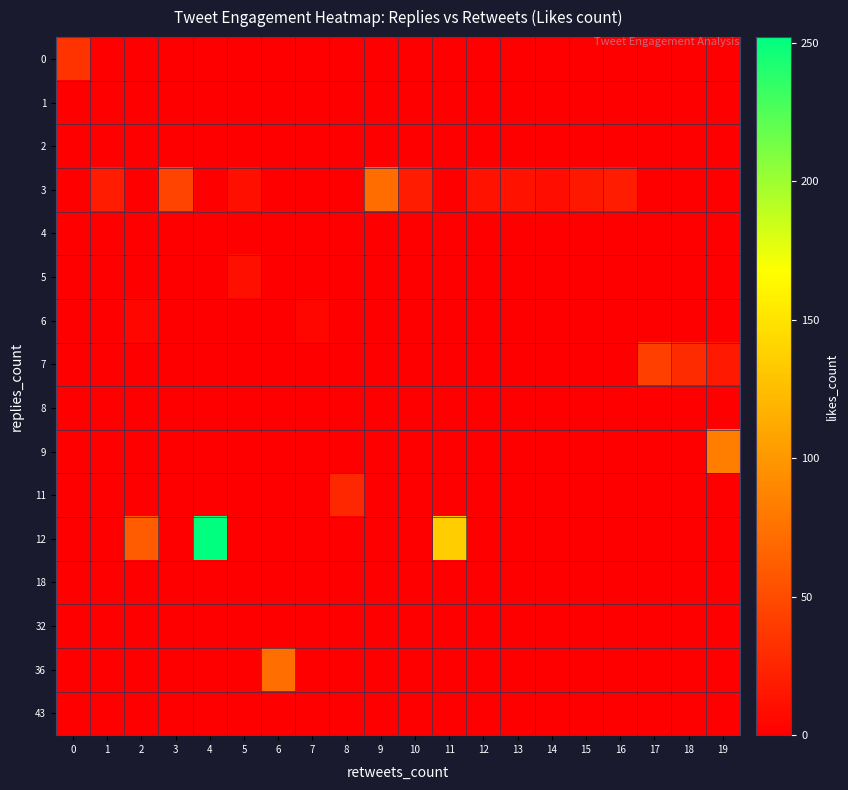

Between 12 and 17, which is larger?

12